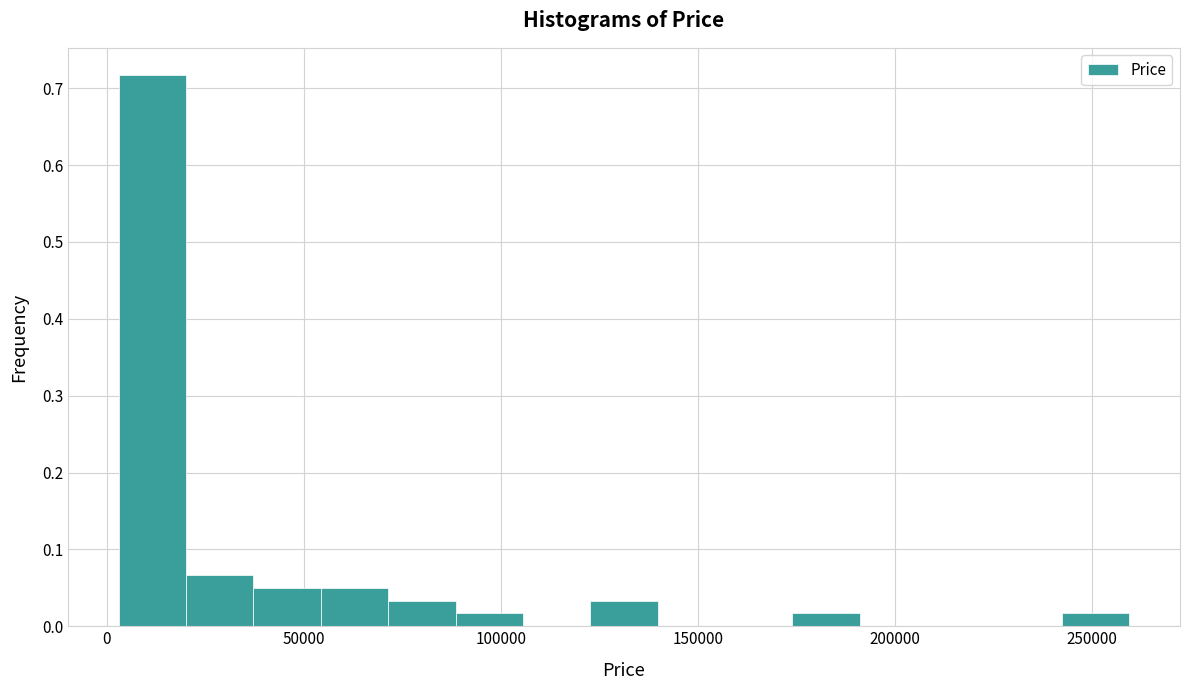

Around what value on the x-axis is the tallest bar? Give the approximate position of its centre, as read against the axis.

10000